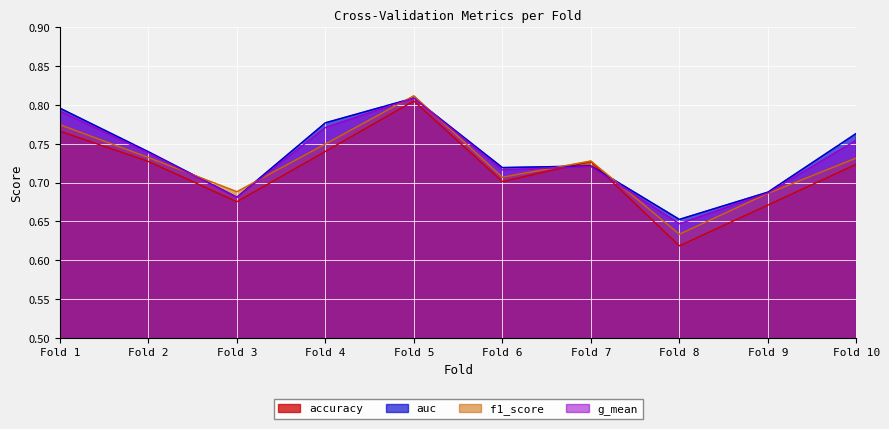

Which label corresponds to the largest value in the chart?

Fold 5